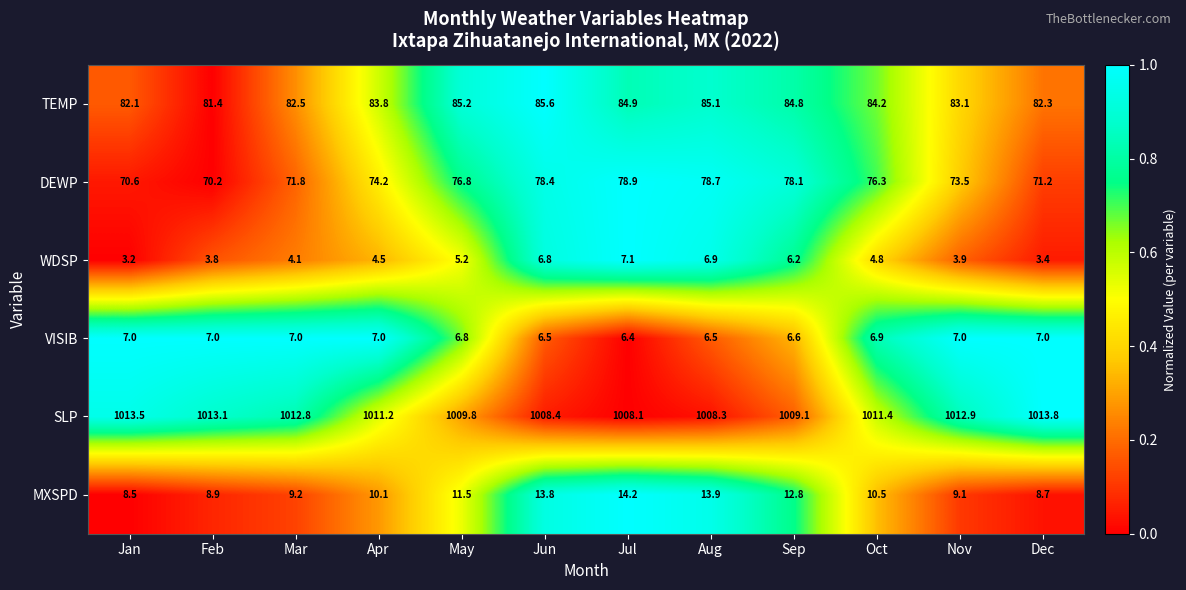

How many series are shown in this chart?

6